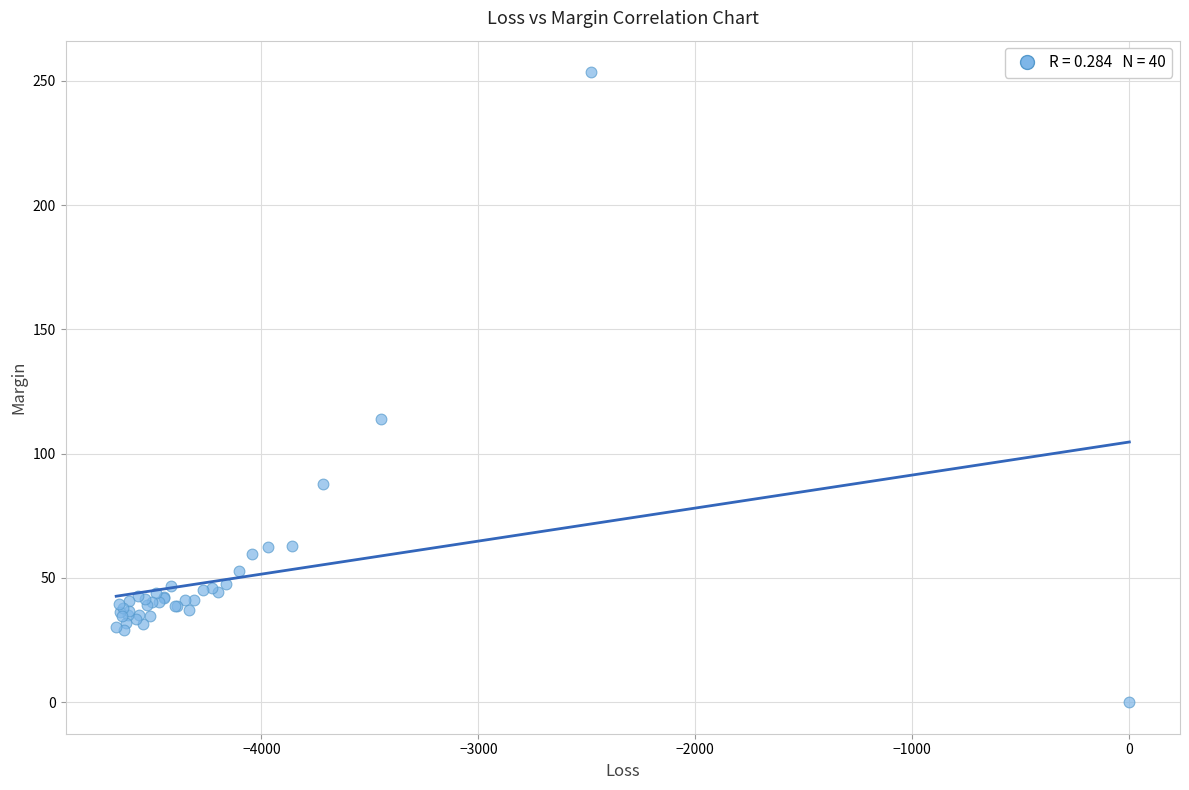

What Y value in the scatter plot is closest to 126?

113.8